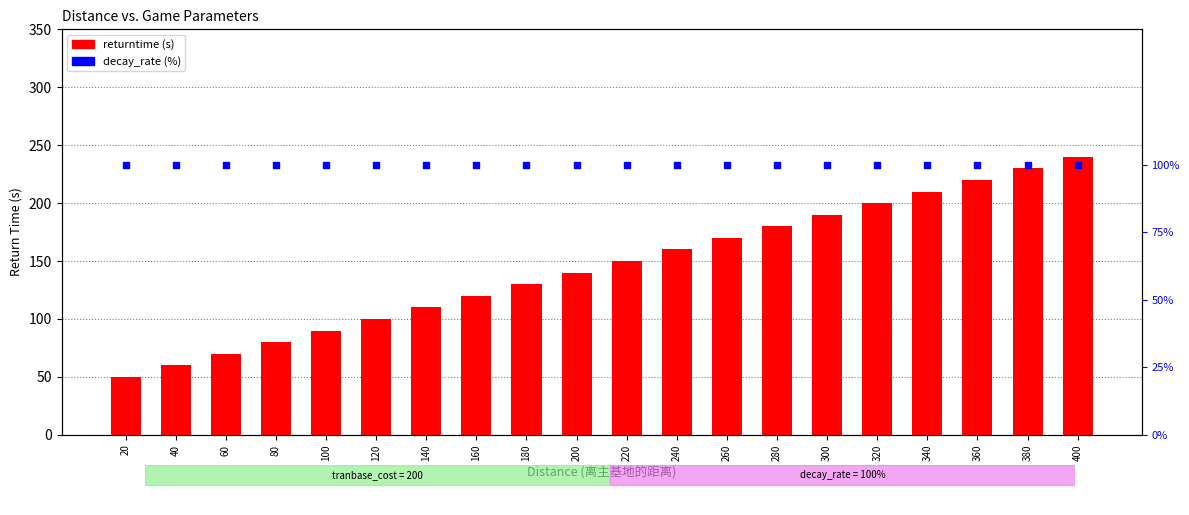

Which series has the largest Y range (max minus min)?

returntime